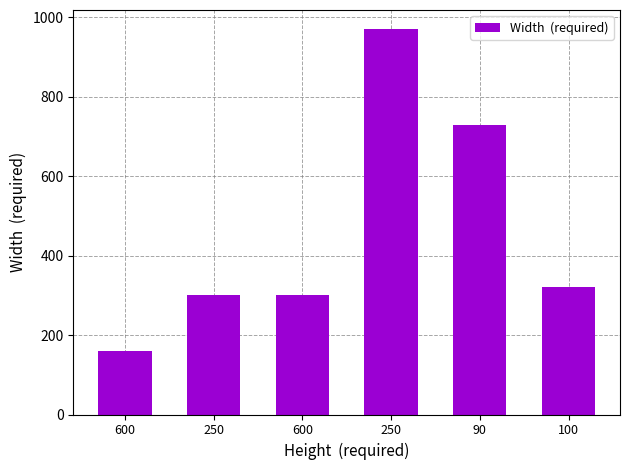

Does the chart contain stacked bars?

No